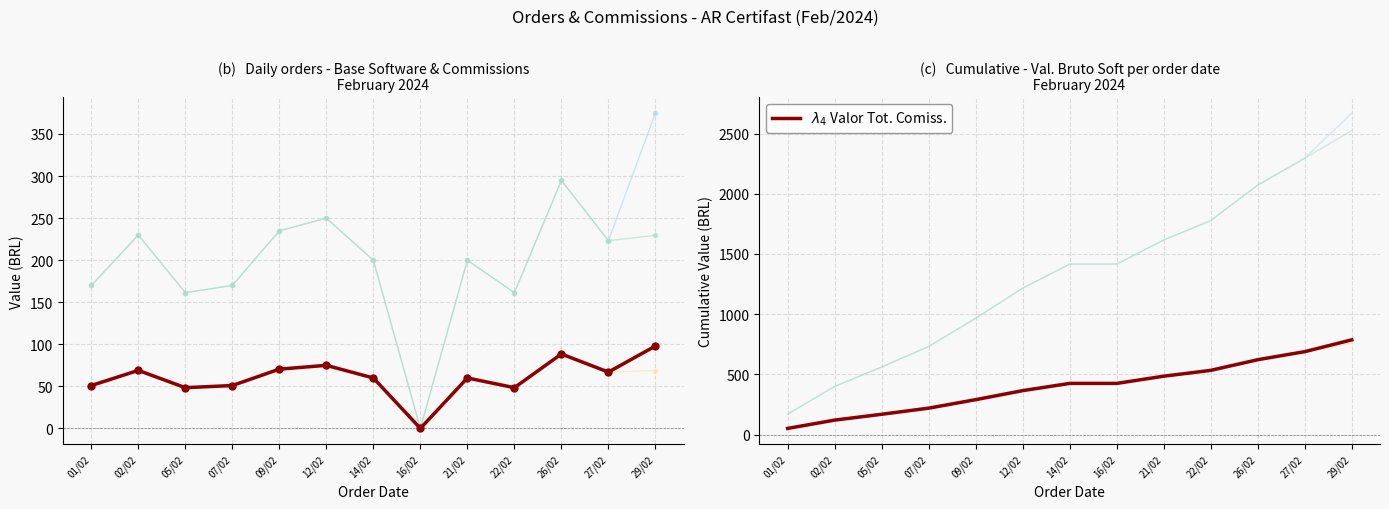

True or false: Val. Comiss. Soft and Val. Bruto Soft intersect in this chart.

False